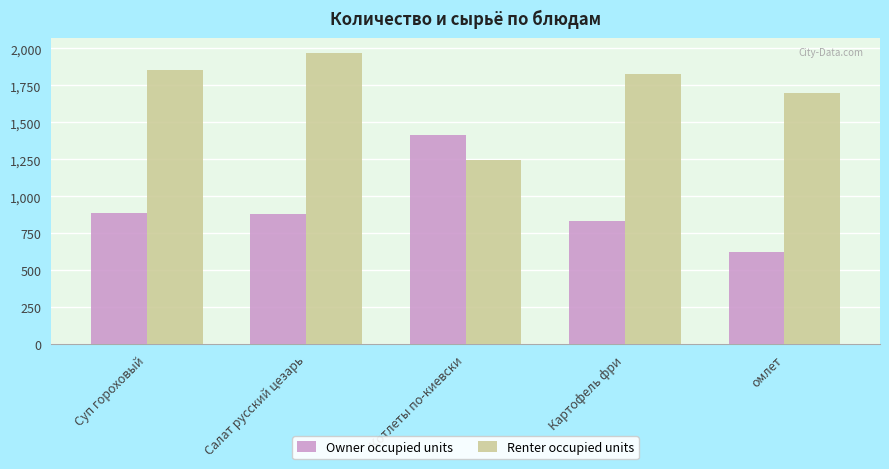

Which series changed the most between Суп гороховый and омлет?

Owner occupied units